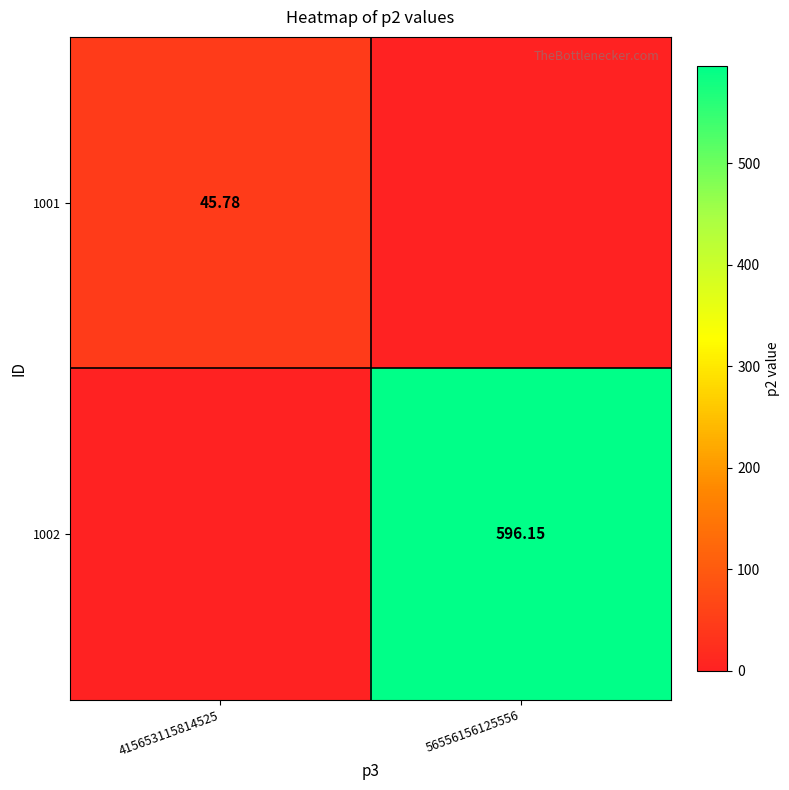

At which category is the sum across all series the highest?

56556156125556